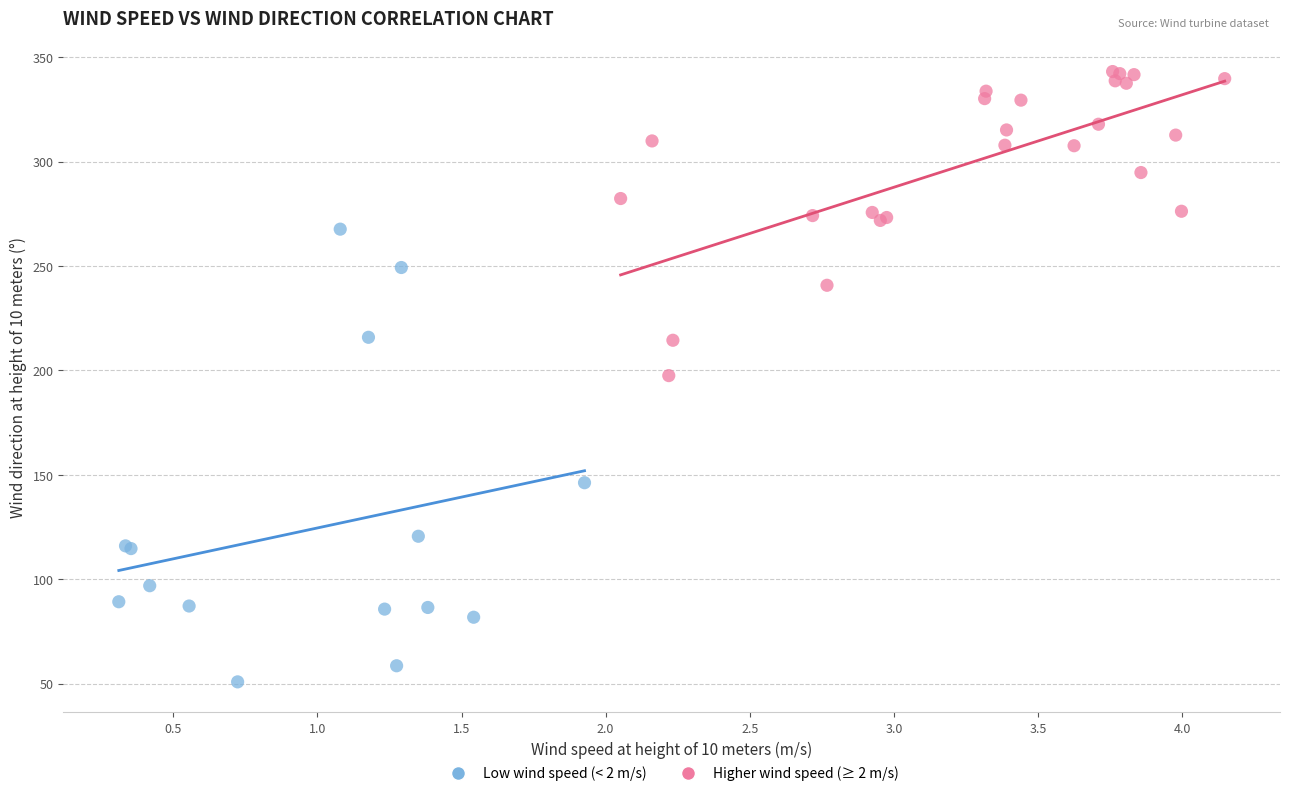

What are all the series names shown in the legend?

Low wind speed (< 2 m/s), Higher wind speed (≥ 2 m/s)